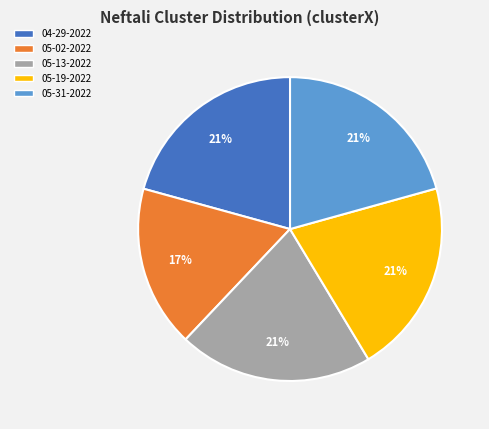

Is there a majority slice in this chart?

No